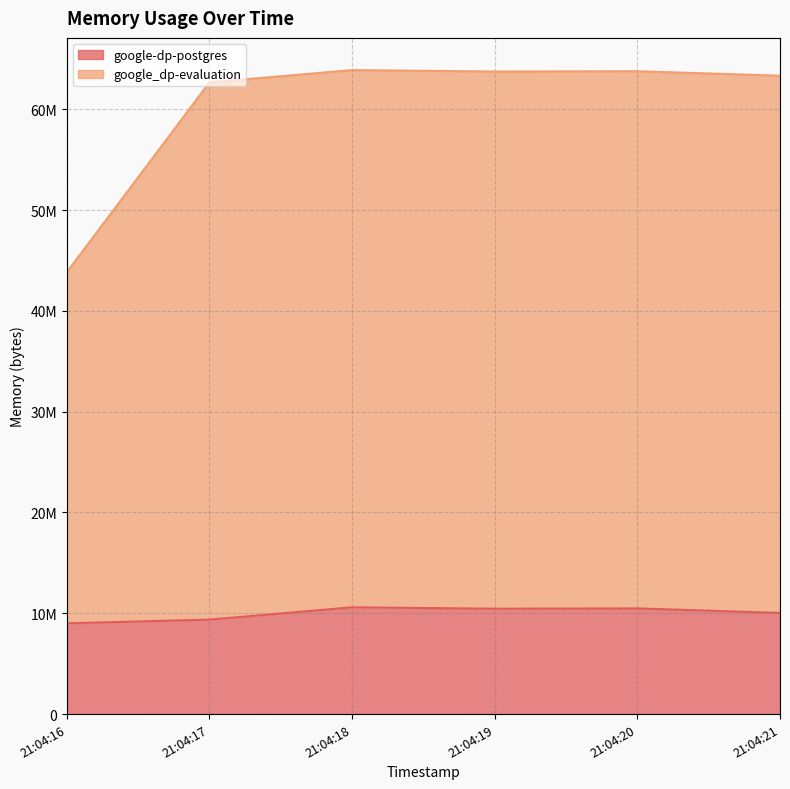

What is the difference between the maximum and second lowest values in the google_dp-evaluation series?

1220608